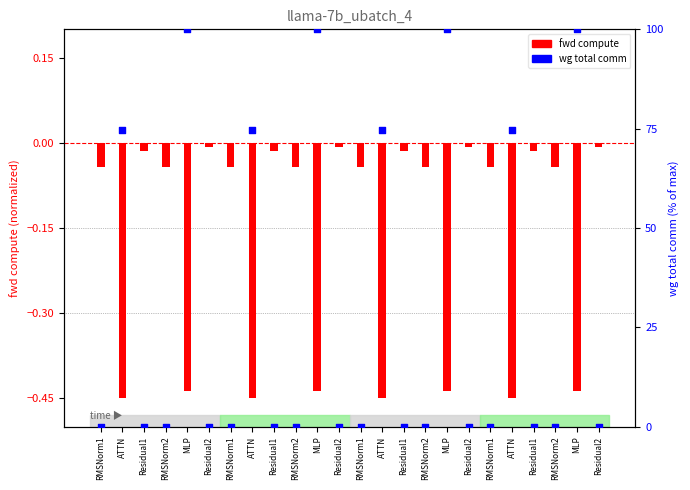

What is the total value across all series at ATTN?

74.2